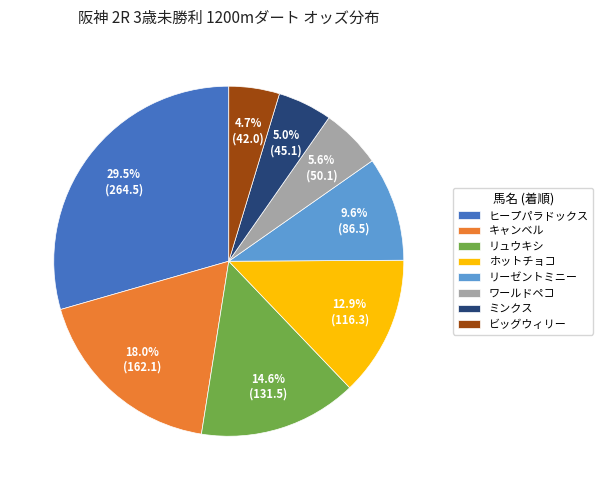

Which slice is the largest?

ヒープパラドックス